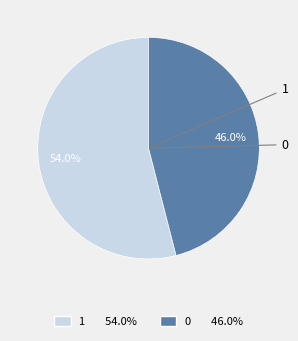

Approximately how many times larger is the value at 0 compared to 1?

0.9